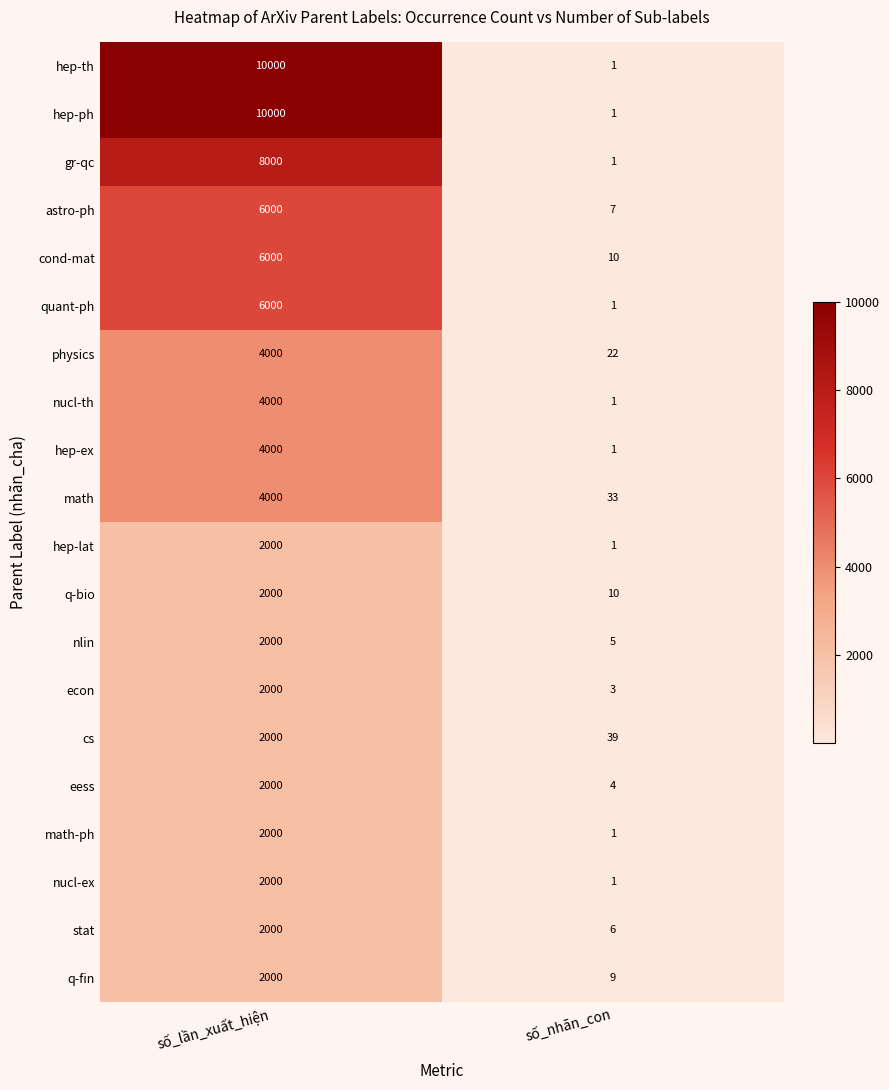

Rank the categories by stat value from highest to lowest.

số_lần_xuất_hiện, số_nhãn_con